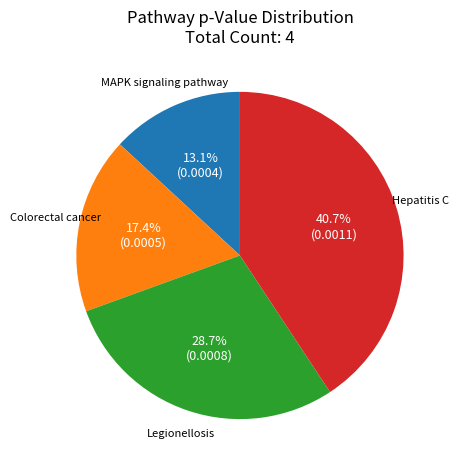

To the nearest percent, what is the combined percentage of Colorectal cancer and Hepatitis C?

58%